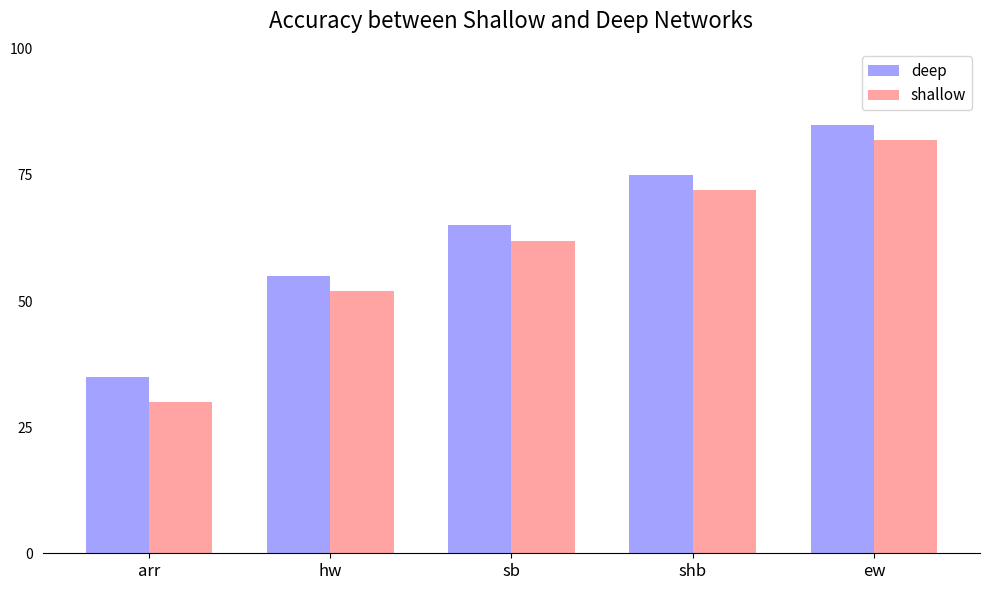

Which category has the lowest value across all series?

arr